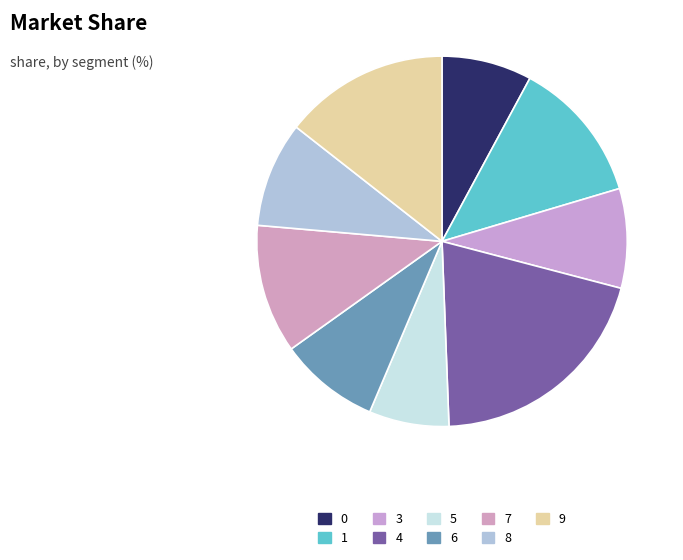

Count the number of slices in the pie.

9